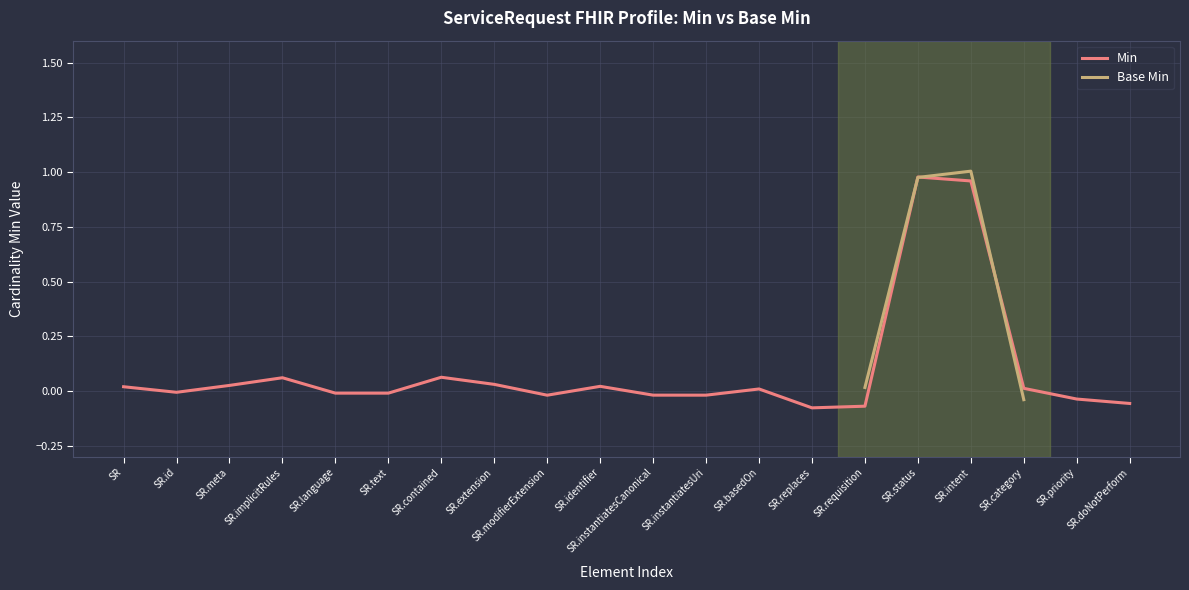

The value of Min at SR.requisition is -0.0. True or false?

False